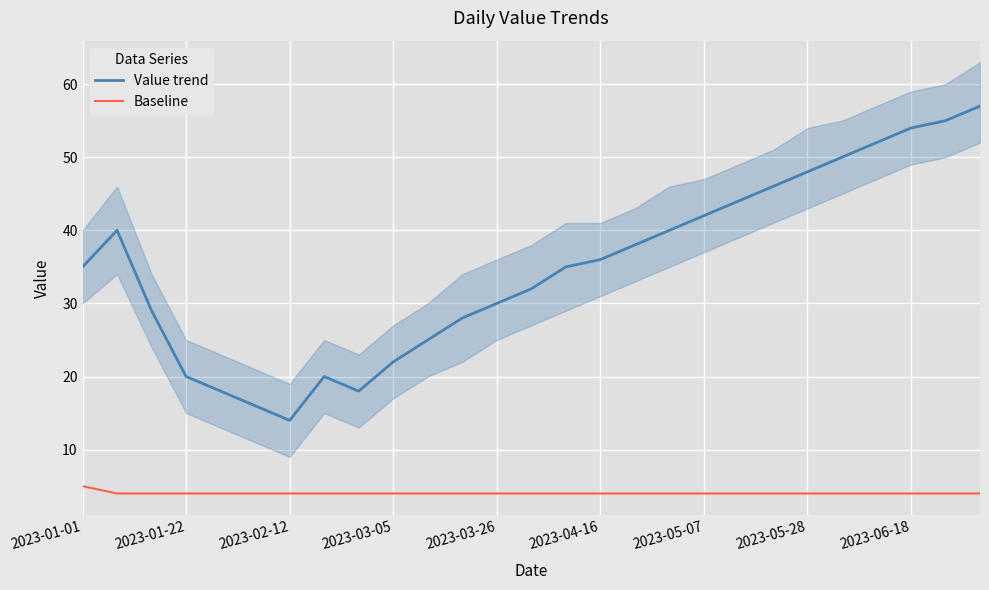

Is it true that Value trend equals 54 at 2023-06-18?

True